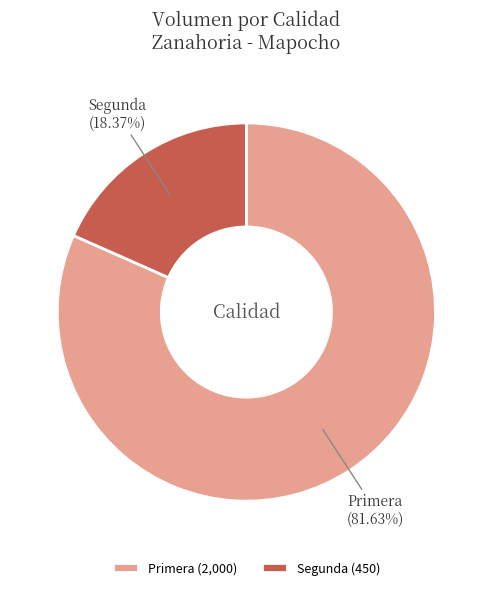

To the nearest percent, what percentage of the pie is Segunda?

18%